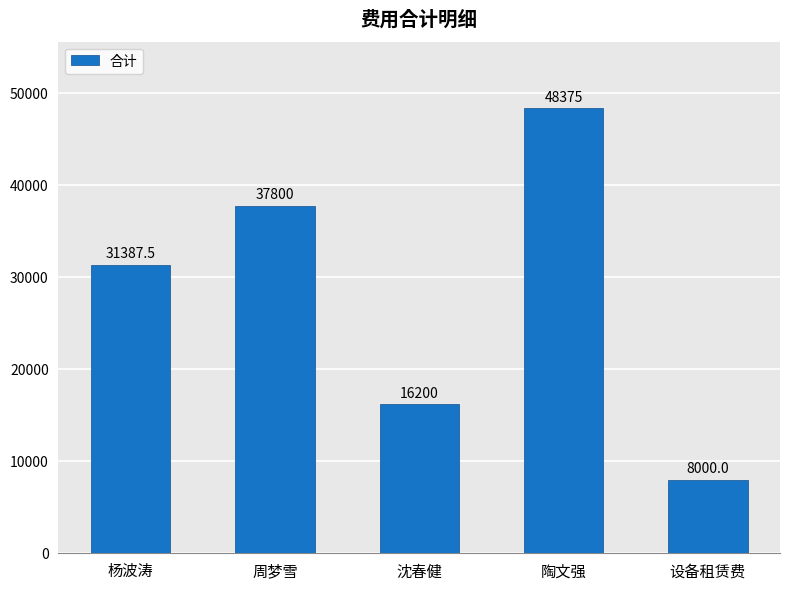

What is the label of the 3rd bar from the right?

沈春健